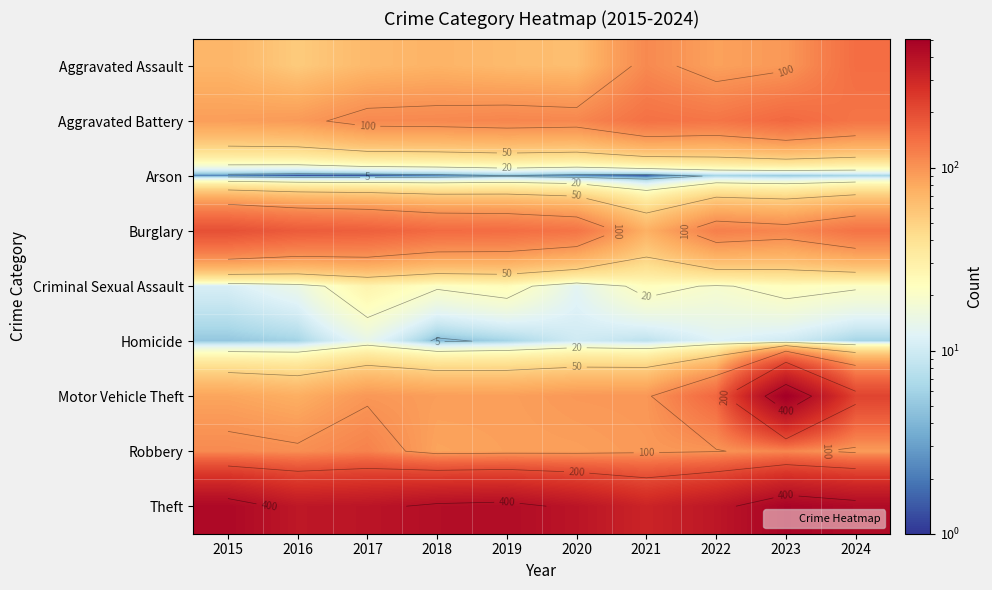

How many distinct data groups are displayed?

9